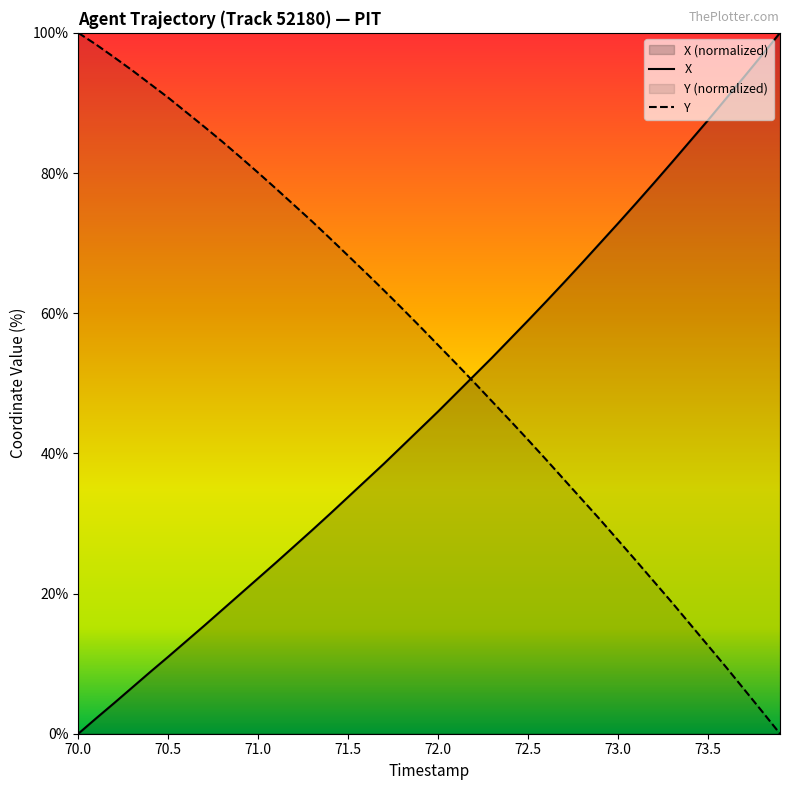

What is the highest value of the Y series?

100.0